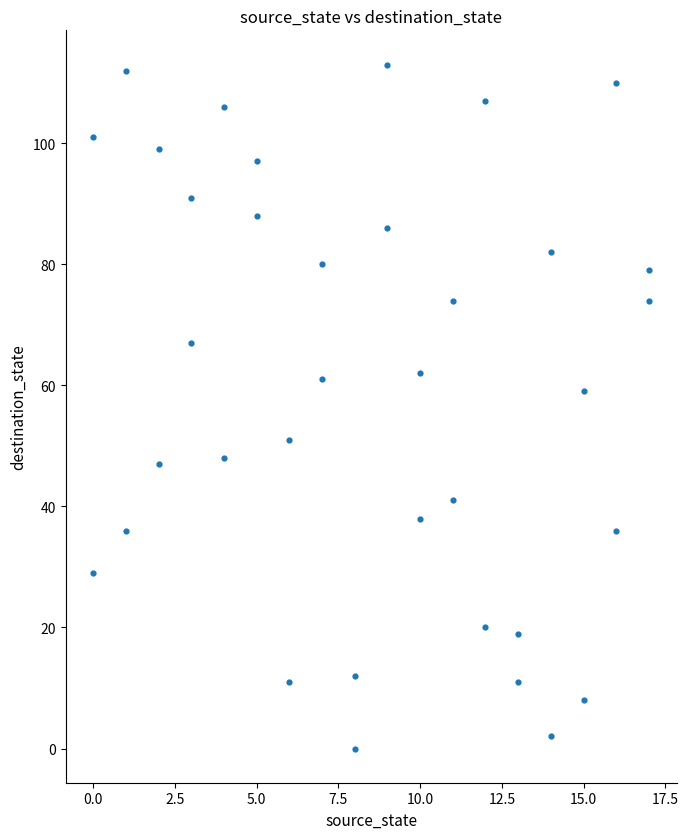

What Y value in the scatter plot is closest to 56?

59